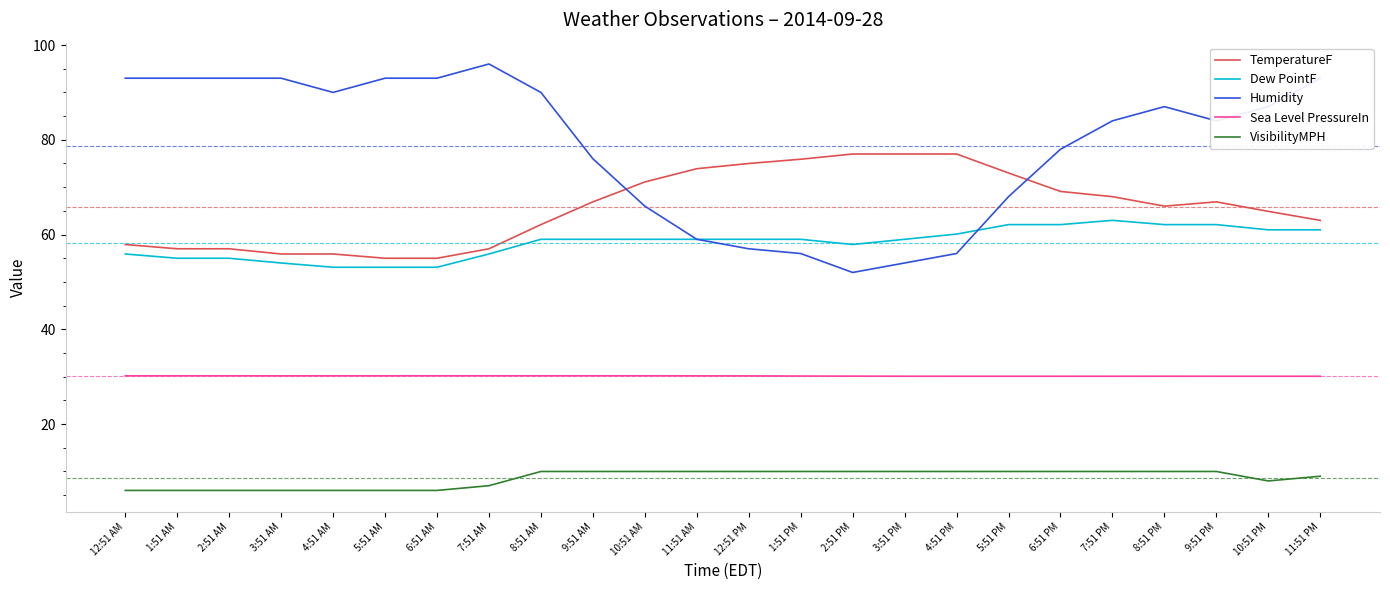

What is the maximum value shown in the chart?

96.0